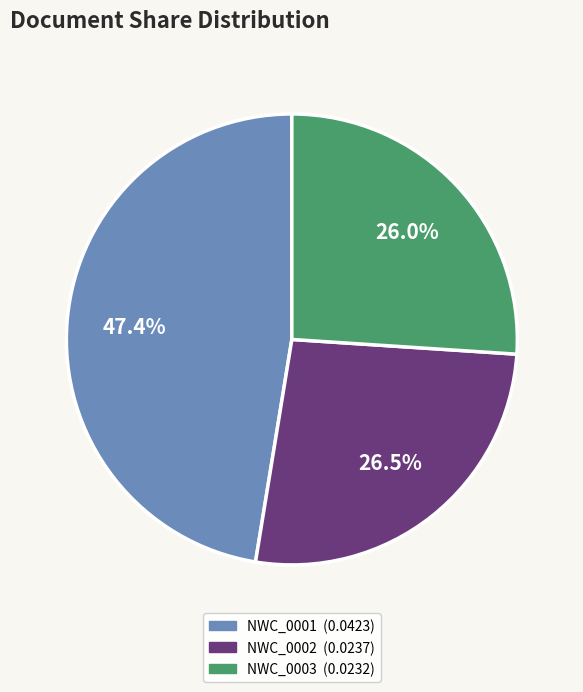

Does any single category account for the majority?

No